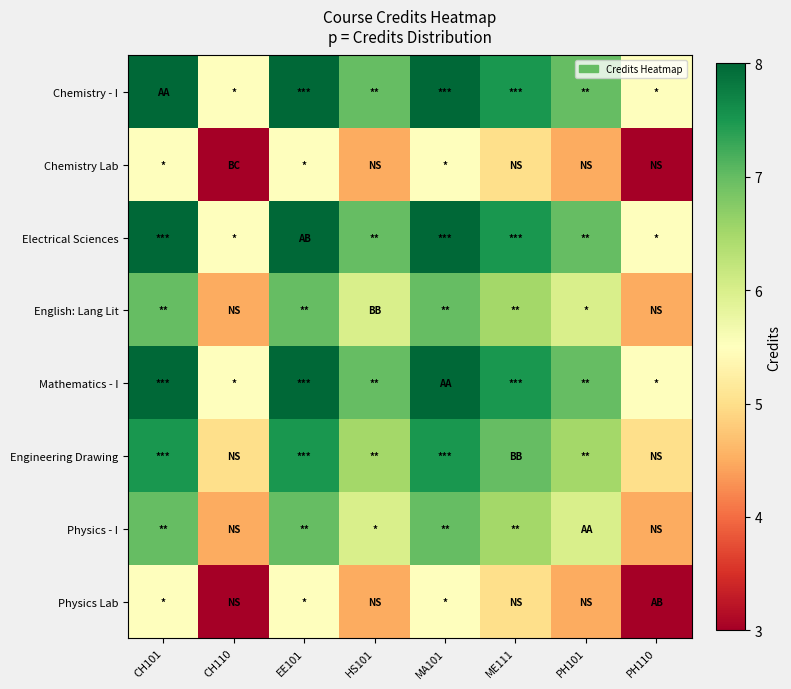

At how many categories does at least one series exceed 6?

6